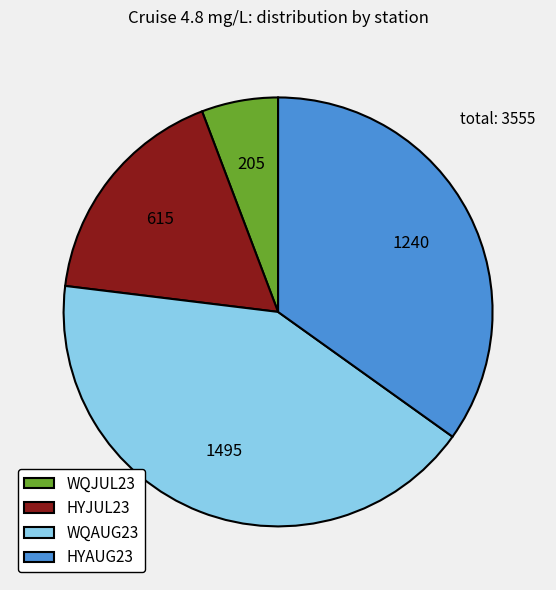

How many slices are in this pie chart?

4